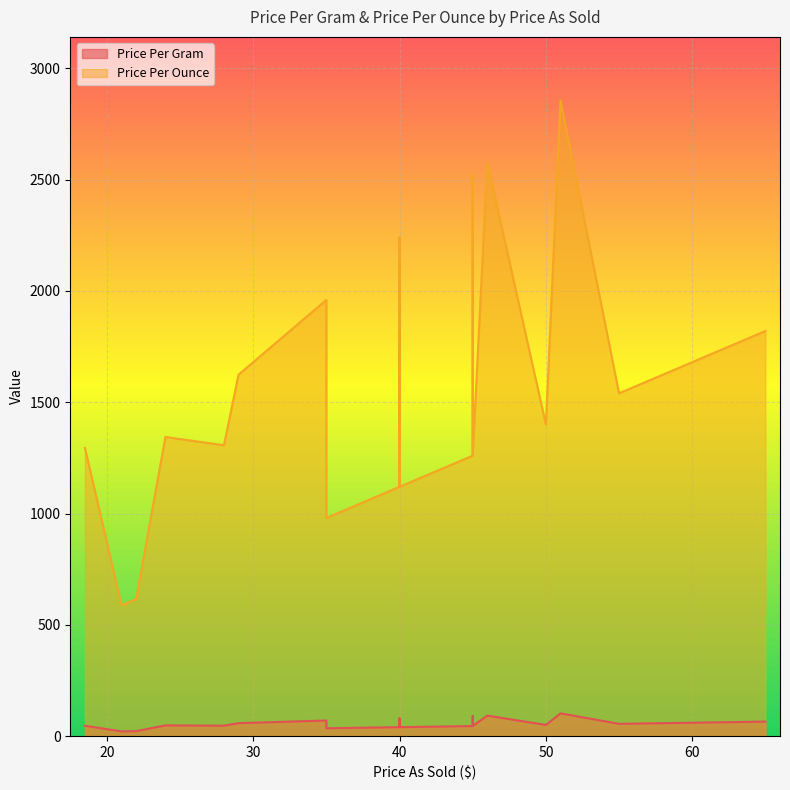

At which category is the sum across all series the highest?

51